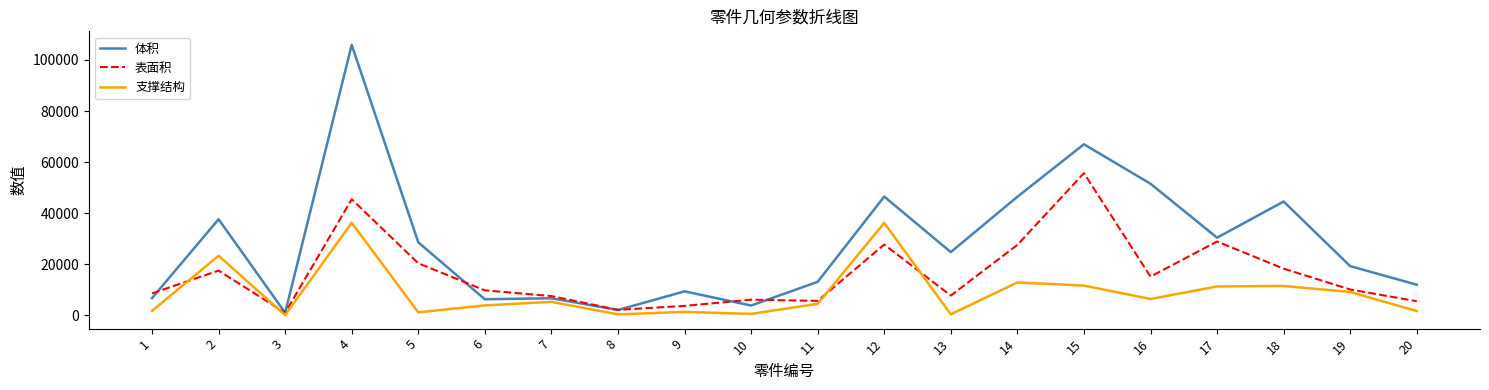

Rank the series by their average value, from lowest to highest.

支撑结构, 表面积, 体积